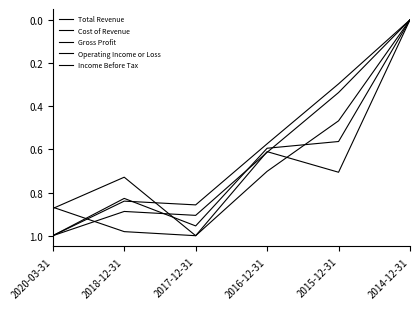

Reading left to right, extract all data points from this chart.

Total Revenue: 1.0	0.9	0.9	0.6	0.3	0.0
Cost of Revenue: 0.9	1.0	1.0	0.7	0.5	0.0
Gross Profit: 1.0	0.8	0.9	0.6	0.3	0.0
Operating Income or Loss: 0.9	0.7	1.0	0.6	0.7	0.0
Income Before Tax: 1.0	0.8	1.0	0.6	0.6	0.0